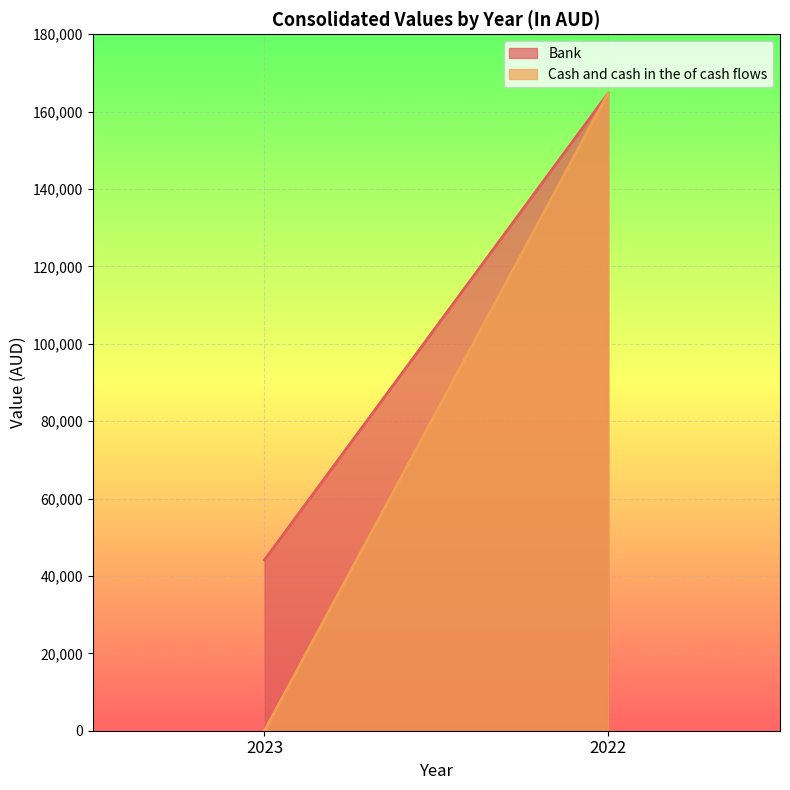

Reading left to right, list all the values displayed in this chart.

Bank: 2023=44132	2022=164760
Cash and cash in the of cash flows: 2023=0	2022=164760